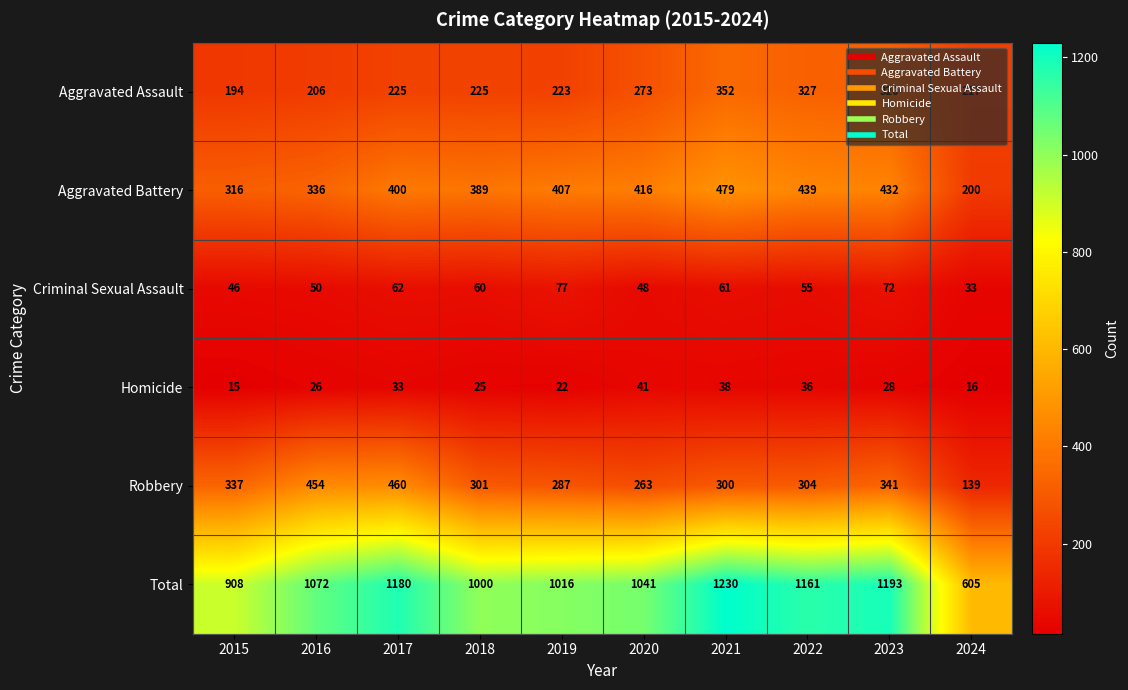

Which series has the largest range (max minus min)?

Total